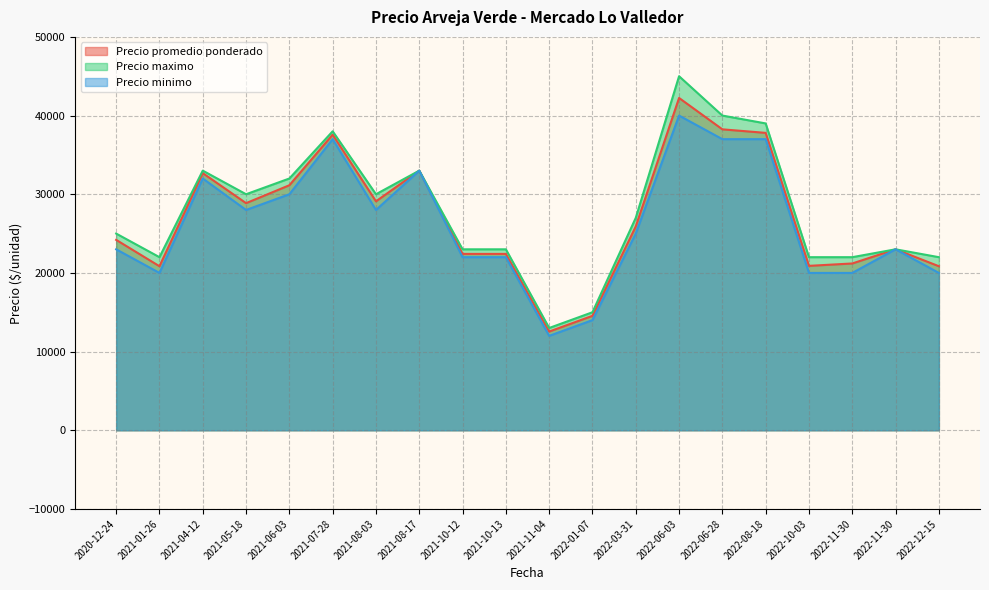

List the series in order of their overall mean, lowest first.

Precio minimo, Precio promedio ponderado, Precio maximo